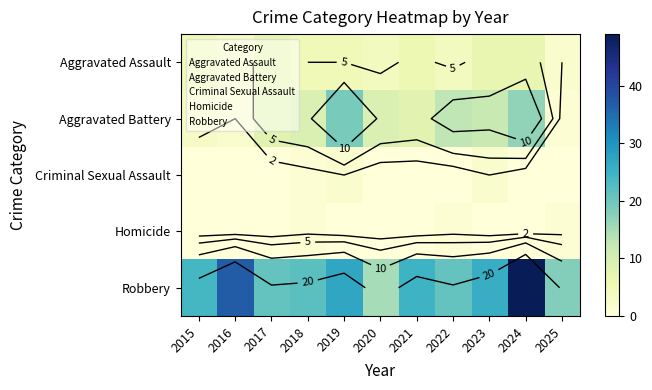

How many data points does each series have?

11